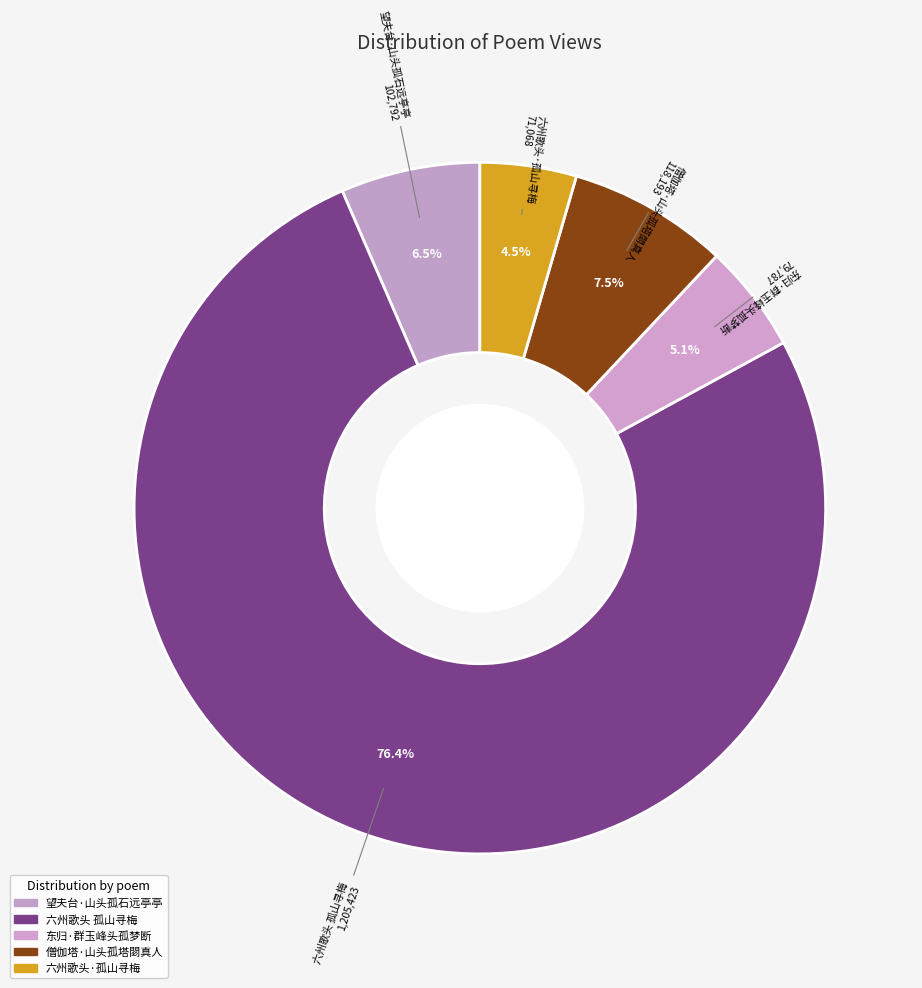

What percentage is NOT represented by 望夫台·山头孤石远亭亭?

93.5%